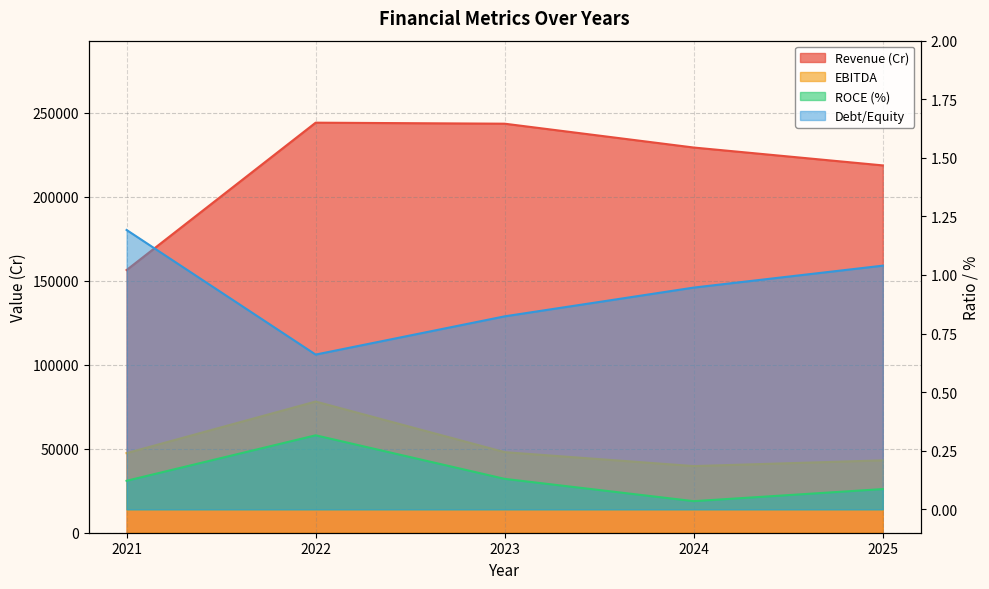

Which label corresponds to the largest value in the chart?

2022